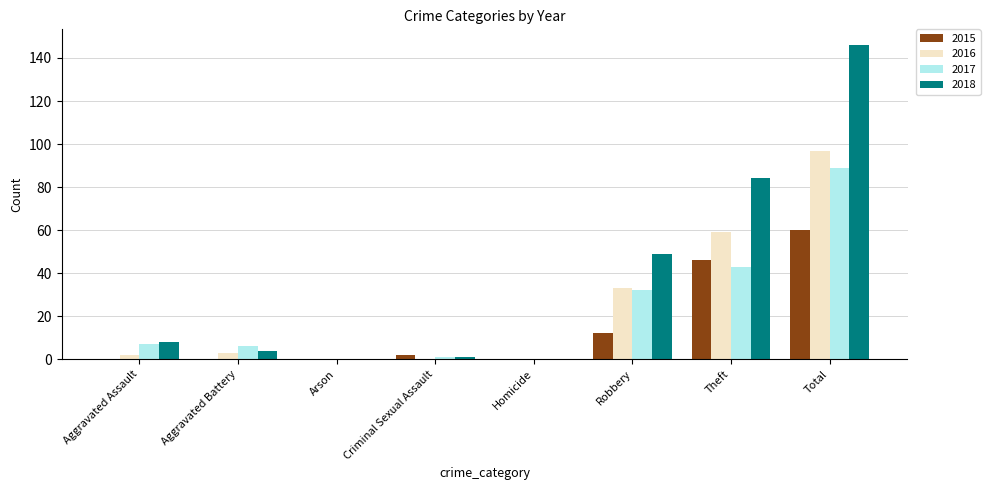

What is the highest value of the 2017 series?

89